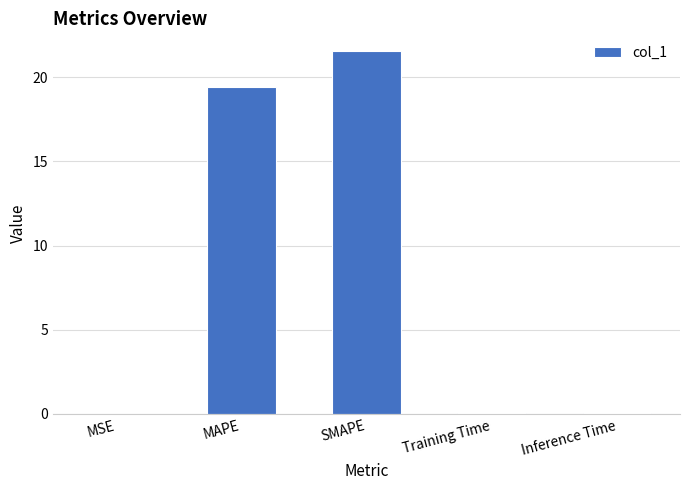

Where is the data nearest to the value 10?

MAPE